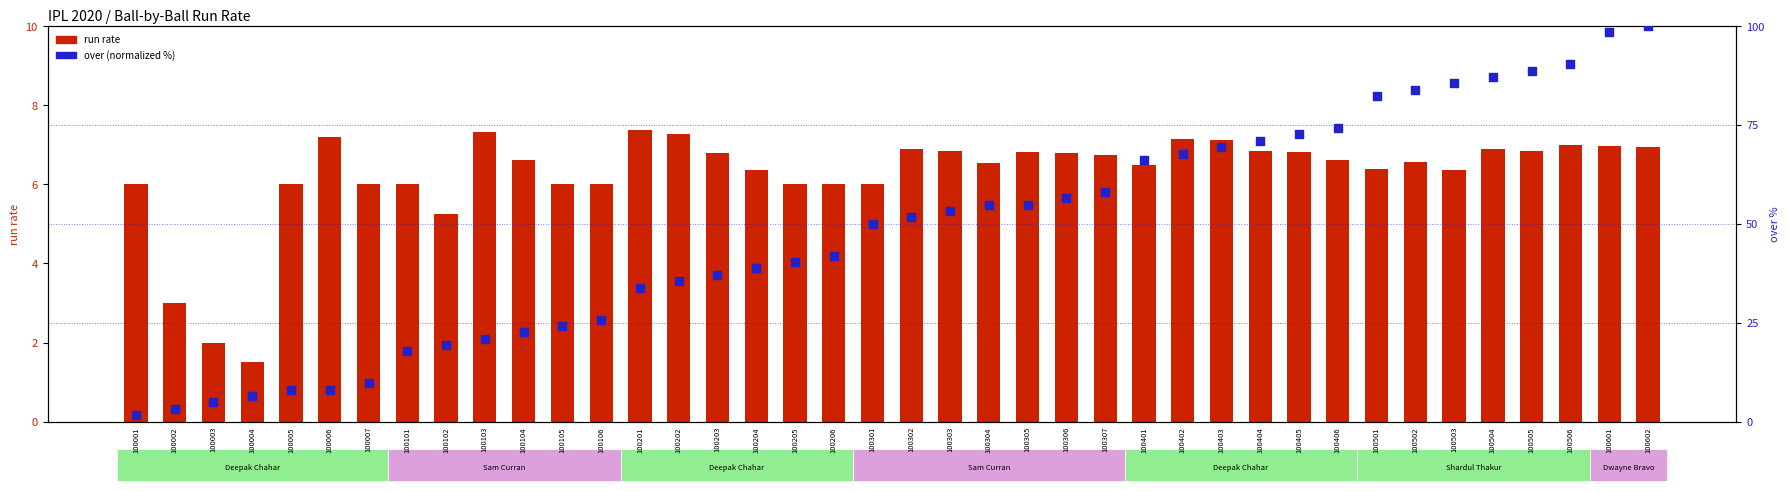

Is the value of over (normalized %) at 100103 greater than the value of run rate at 100303?

Yes